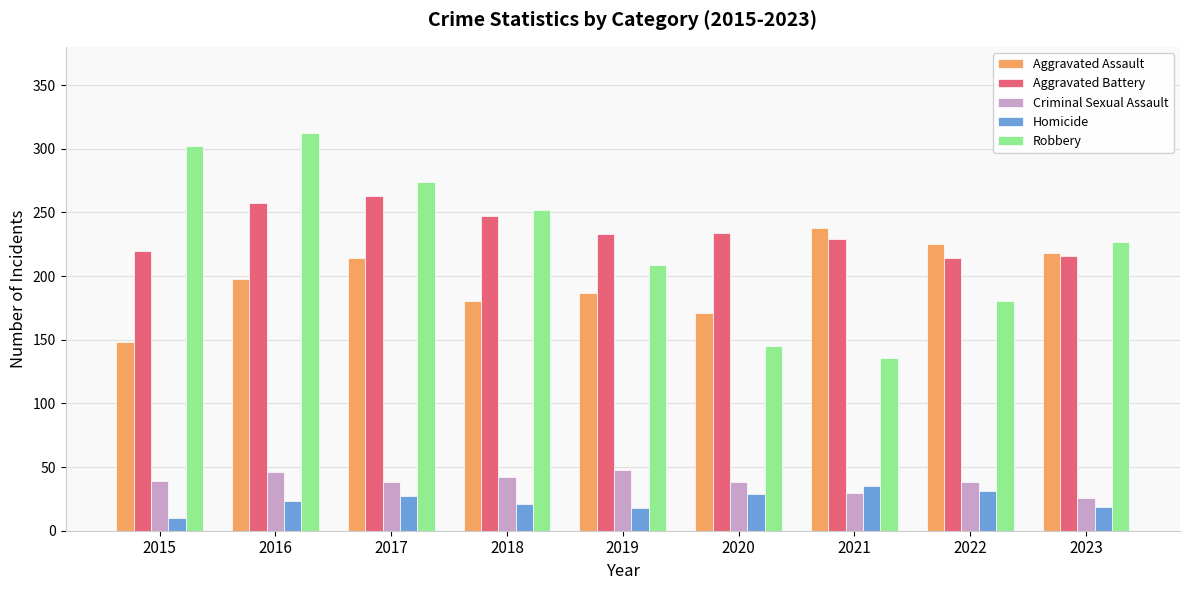

The Criminal Sexual Assault series shows 39 at 2015. True or false?

True